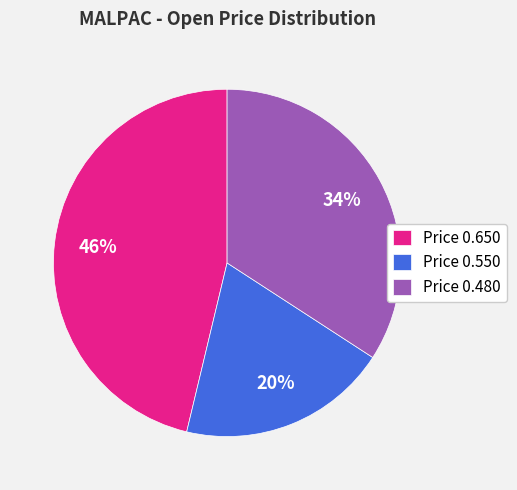

To the nearest percent, what is the average slice percentage?

33%